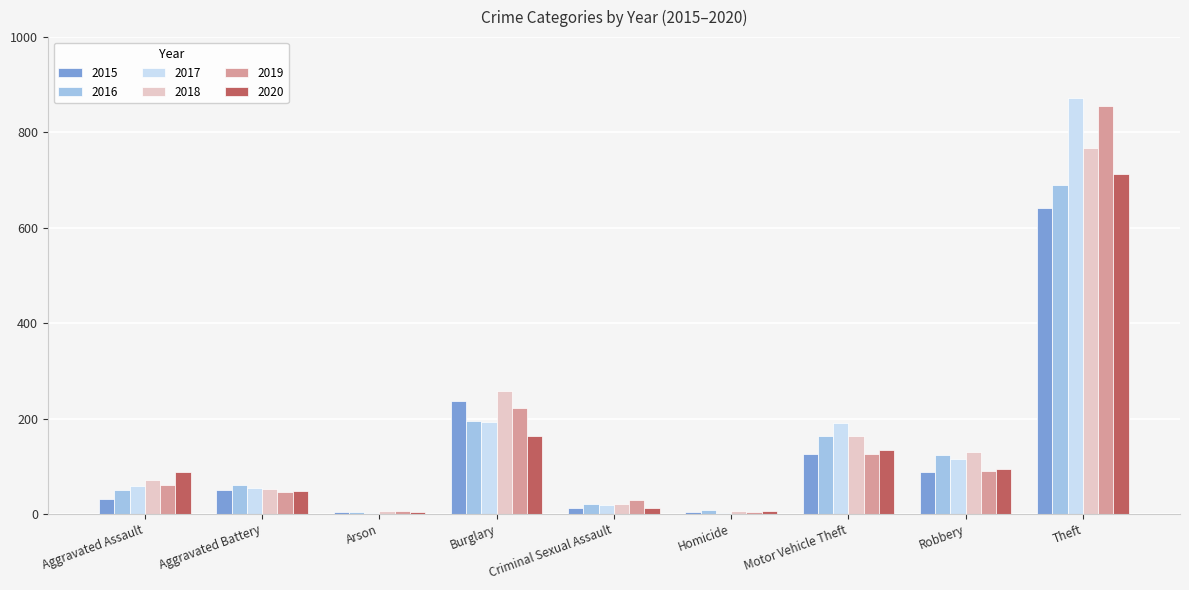

The 2020 series shows 35 at Aggravated Assault. True or false?

False